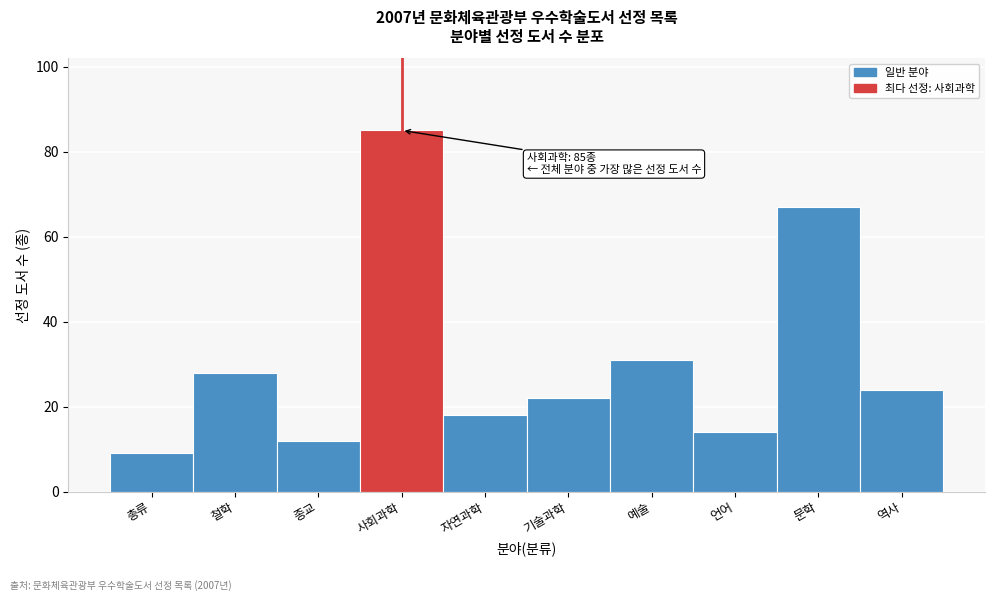

Reading left to right, transcribe all the data shown in this chart.

9	28	12	85	18	22	31	14	67	24